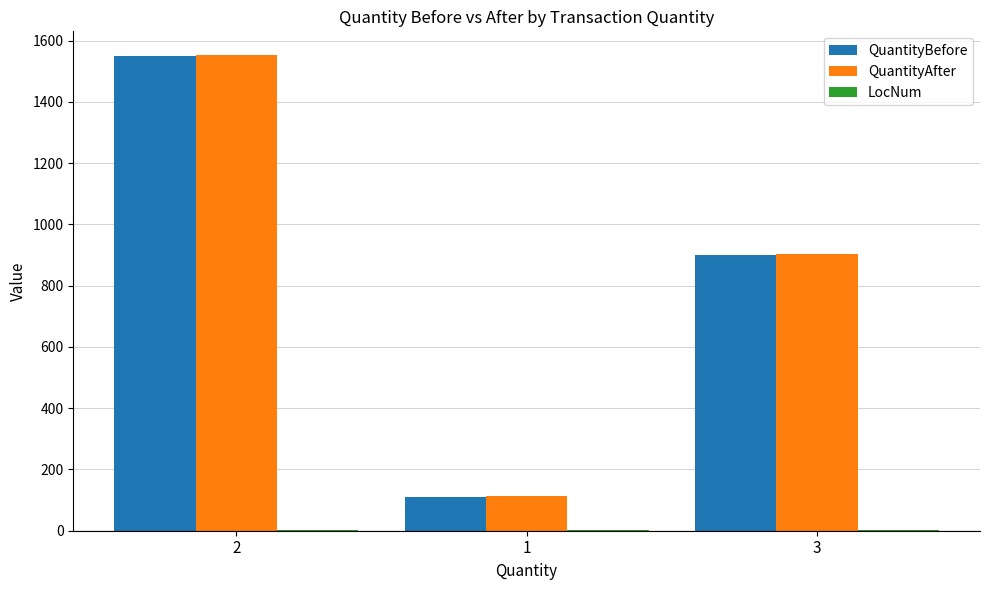

Between 2 and 1, which series saw the biggest shift?

QuantityAfter